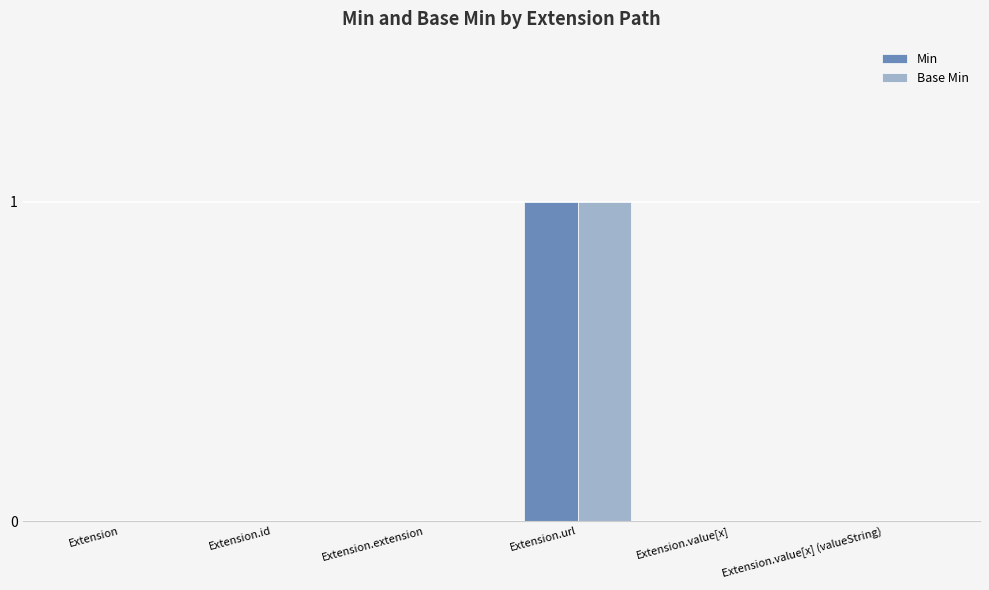

Is it true that Min equals 1 at Extension.value[x]?

False